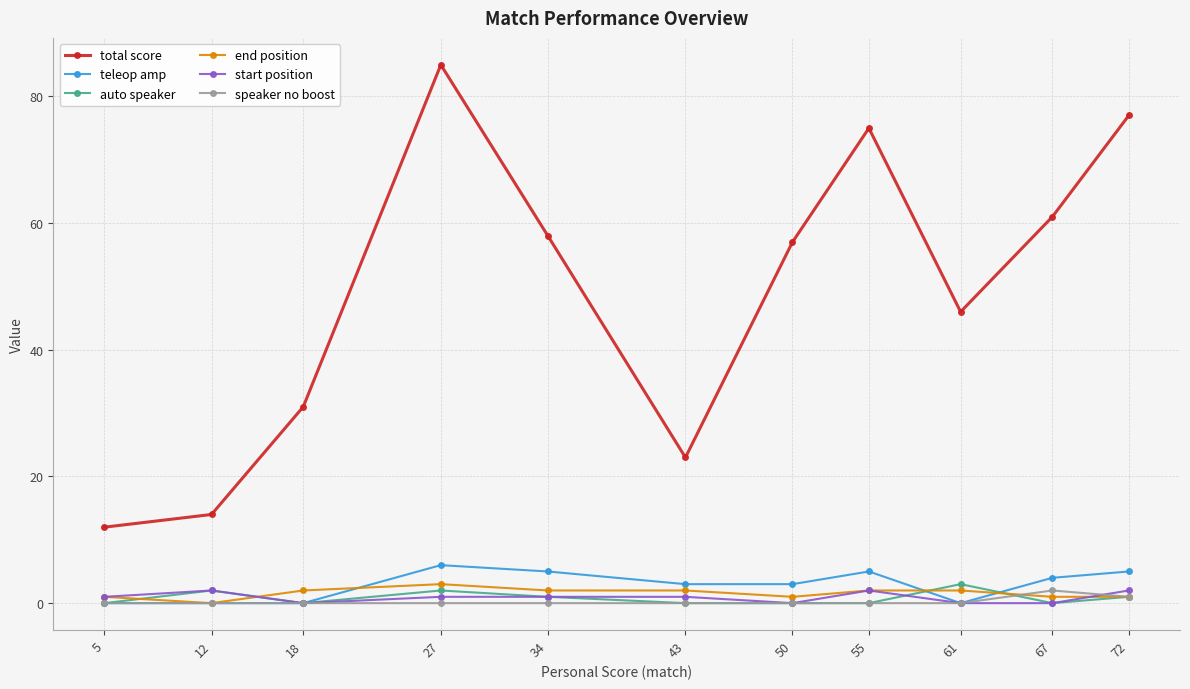

Reading right to left, what are all the values shown in this chart?

total score: 72=77	67=61	61=46	55=75	50=57	43=23	34=58	27=85	18=31	12=14	5=12
teleop amp: 72=5	67=4	61=0	55=5	50=3	43=3	34=5	27=6	18=0	12=0	5=0
auto speaker: 72=1	67=0	61=3	55=0	50=0	43=0	34=1	27=2	18=0	12=2	5=0
end position: 72=1	67=1	61=2	55=2	50=1	43=2	34=2	27=3	18=2	12=0	5=1
start position: 72=2	67=0	61=0	55=2	50=0	43=1	34=1	27=1	18=0	12=2	5=1
speaker no boost: 72=1	67=2	61=0	55=0	50=0	43=0	34=0	27=0	18=0	12=0	5=0